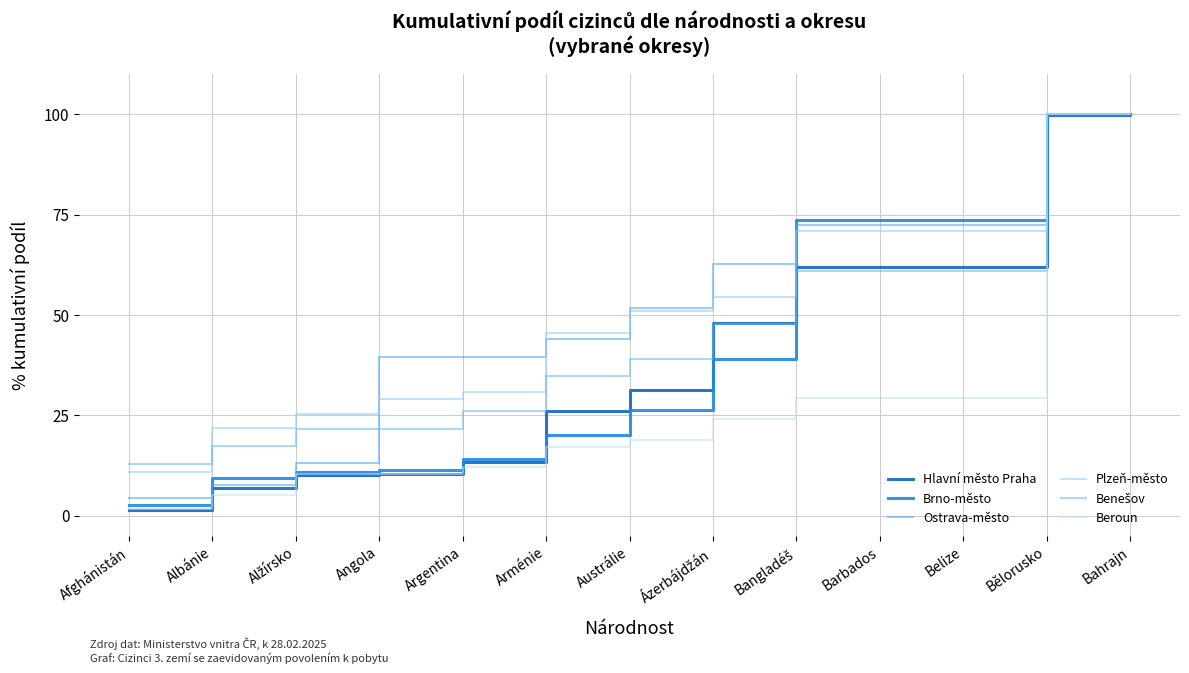

Which category has the lowest value in the Benešov series?

Afghánistán